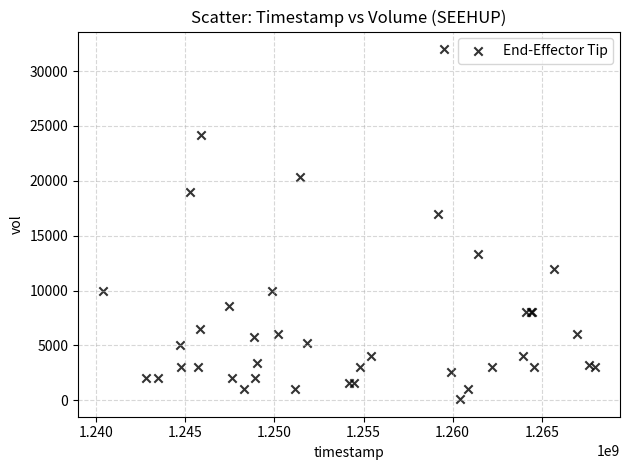

What Y value in the scatter plot is closest to 16050?

17000